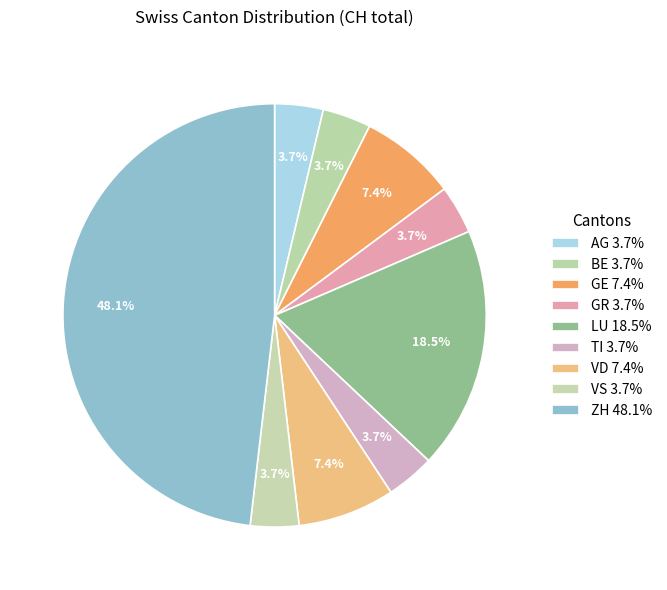

Is GR the majority of the pie?

No